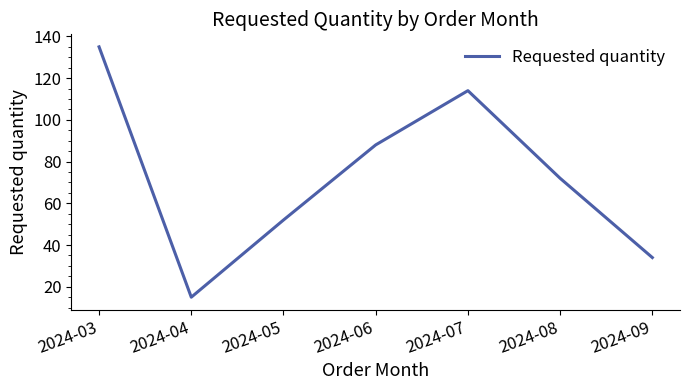

What is the difference between the maximum and minimum values?

120